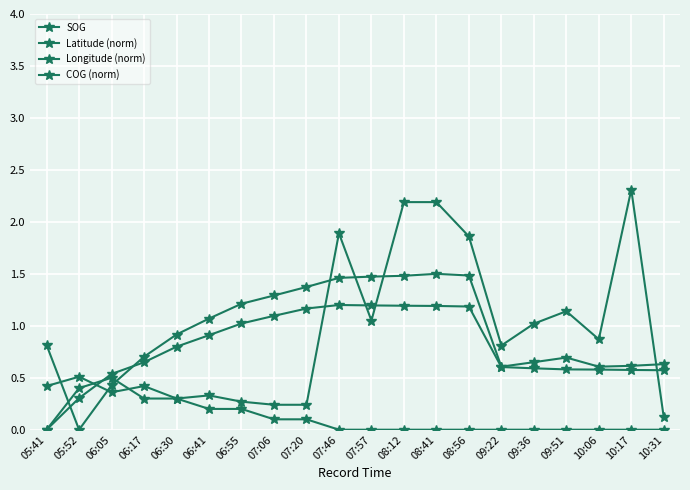

How many series are shown in this chart?

4